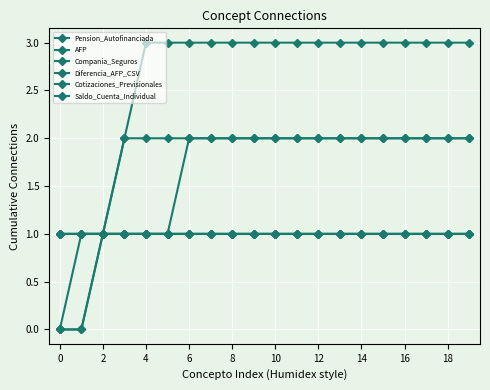

At how many categories does at least one series exceed 2?

16